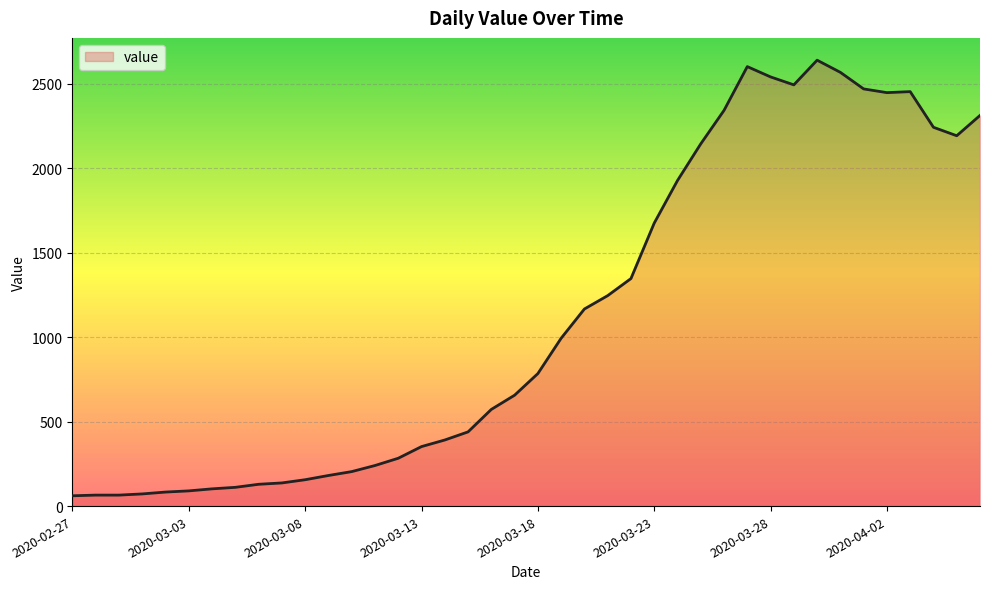

What is the difference between the maximum and minimum values?

2577